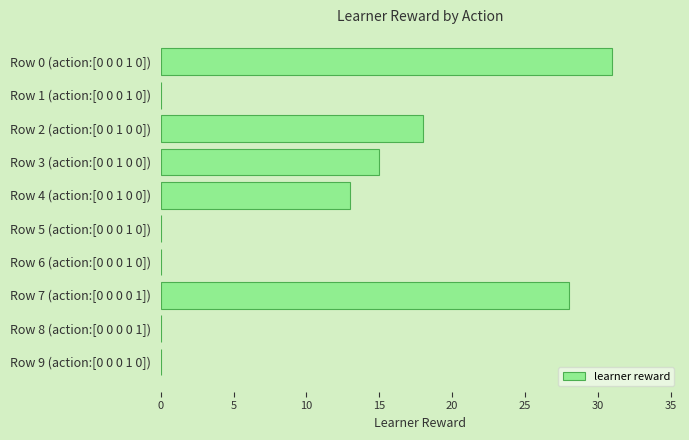

The value at Row 9 (action:[0 0 0 1 0]) is -12. True or false?

False